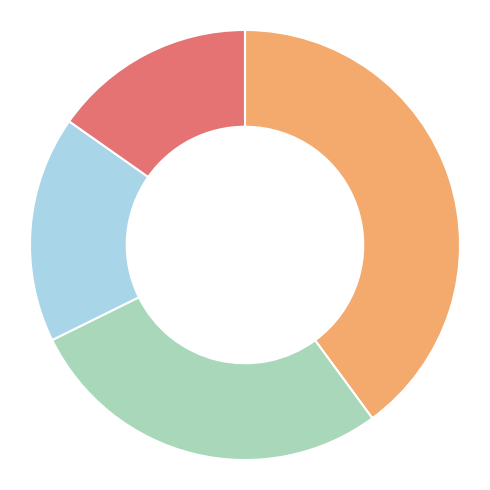

Does any single category account for the majority?

No